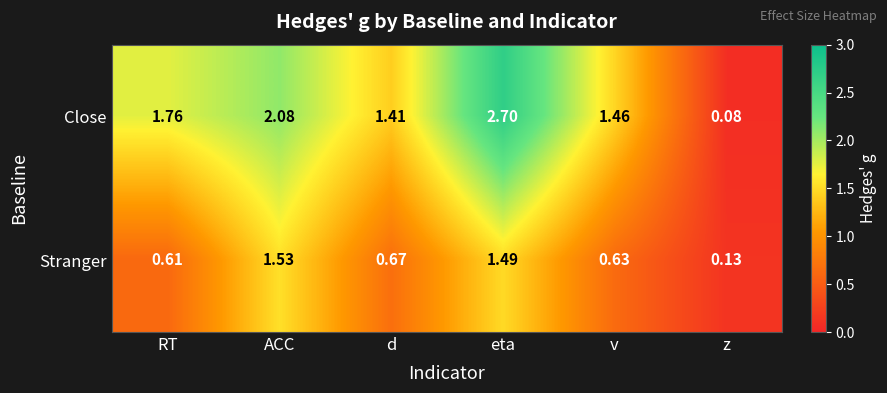

List the series in order of their overall mean, lowest first.

Stranger, Close